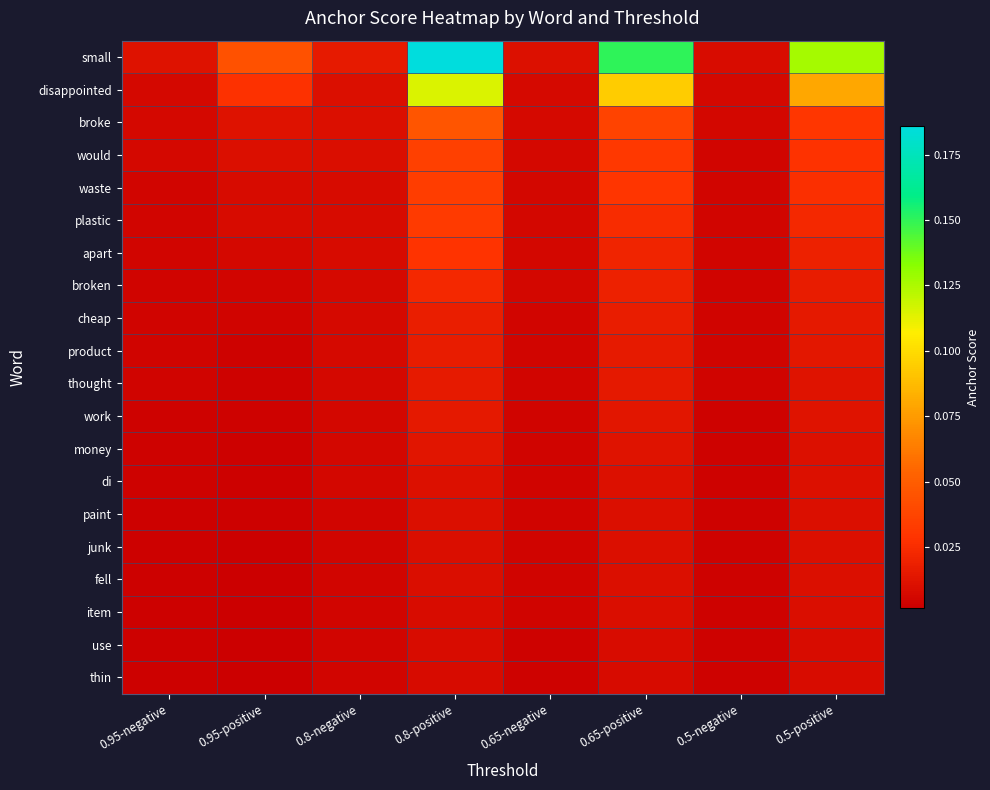

Which series has the largest range (max minus min)?

small